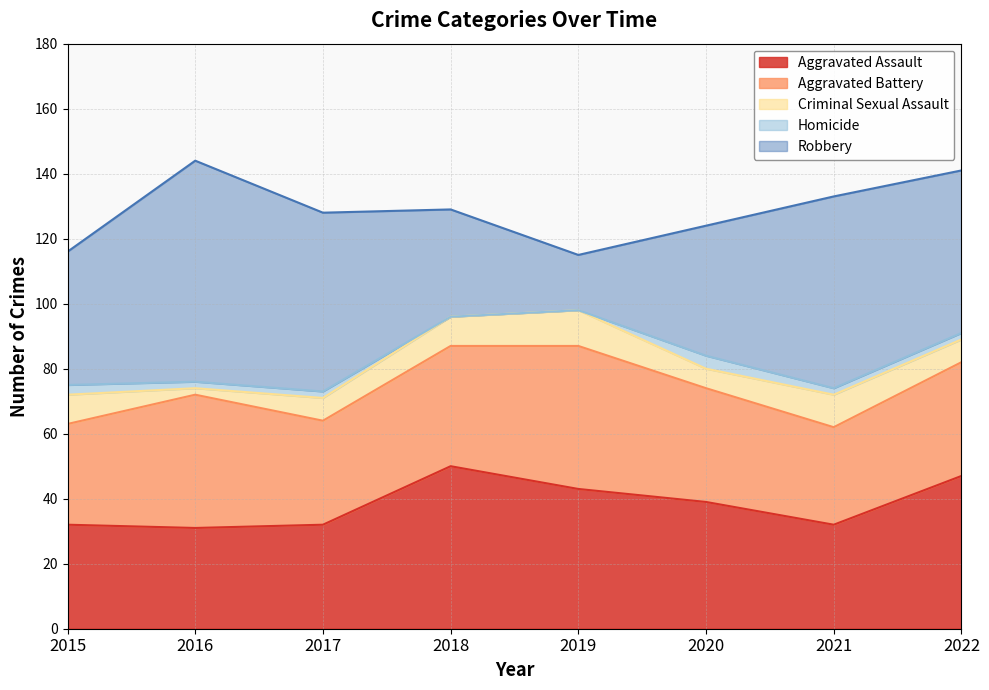

Where is the first local minimum for Criminal Sexual Assault?

2016